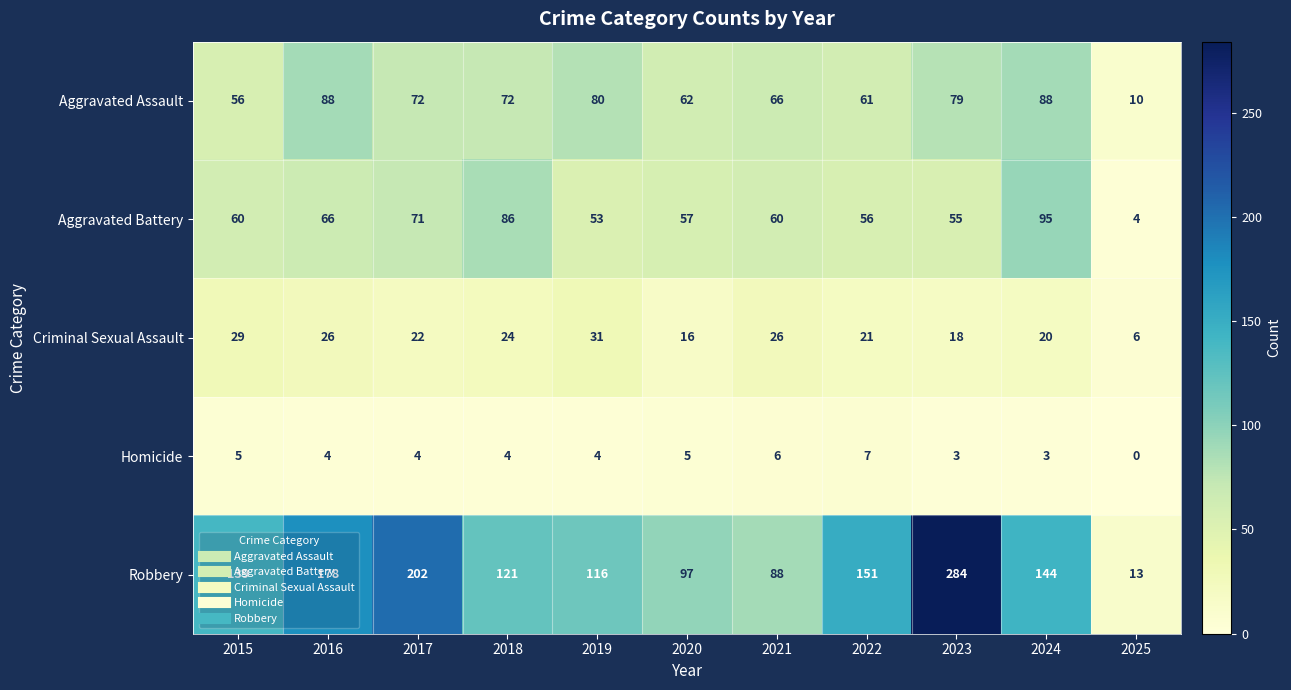

How many data points in Robbery are less than 139?

5